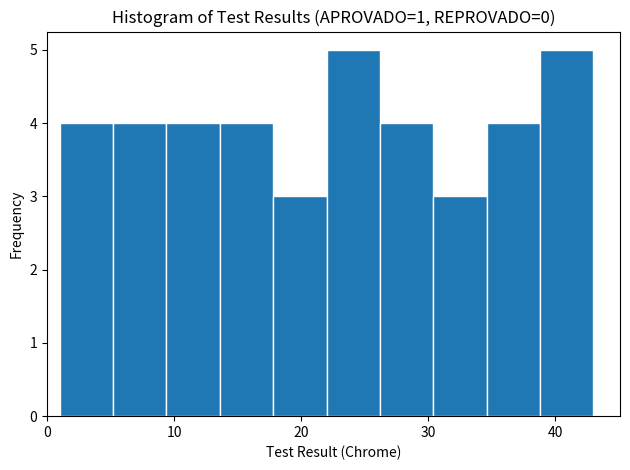

What is the height of the bar covering 1.0 to 5.2 on the x-axis? Neither the bar edges nor the heights are printed on the chart, so give them approximately, as read against the axes.

4